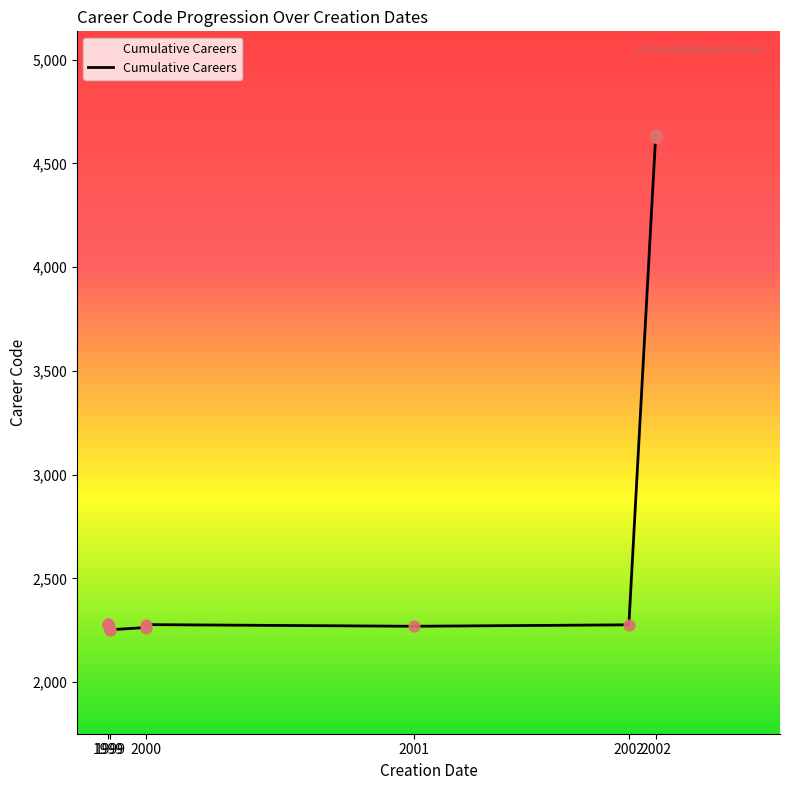

Between 2002 and 1999, which is larger?

2002